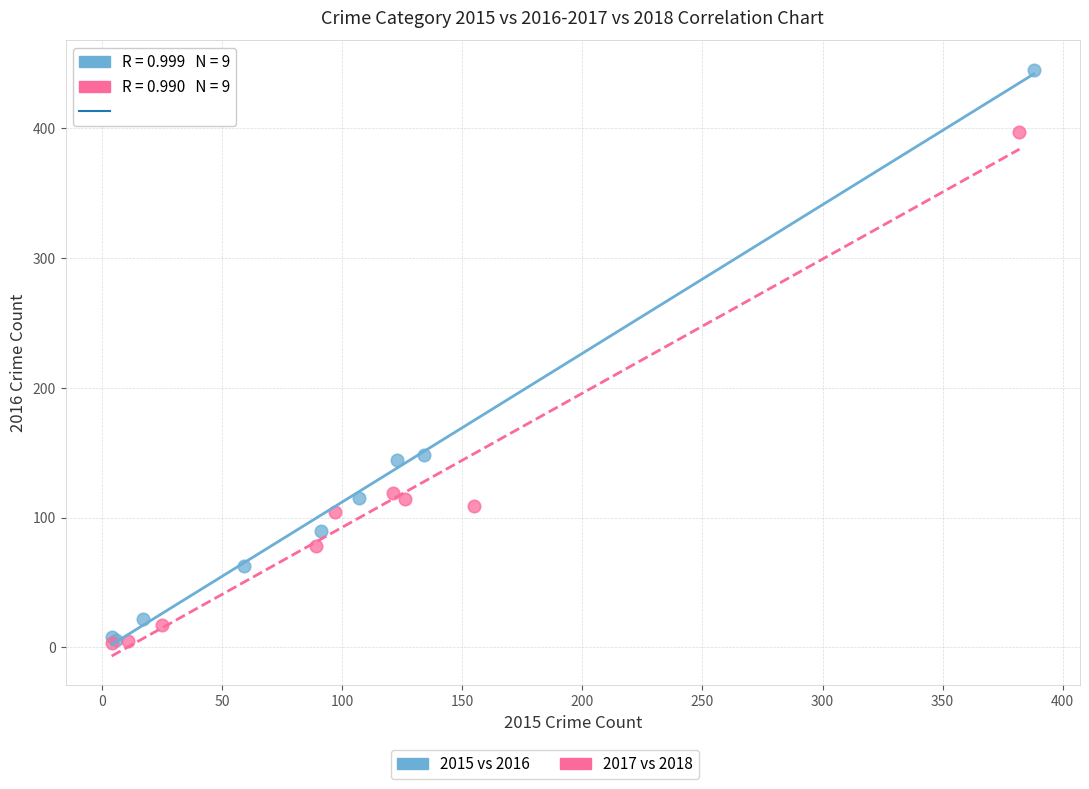

Which series has the largest Y range (max minus min)?

2015 vs 2016